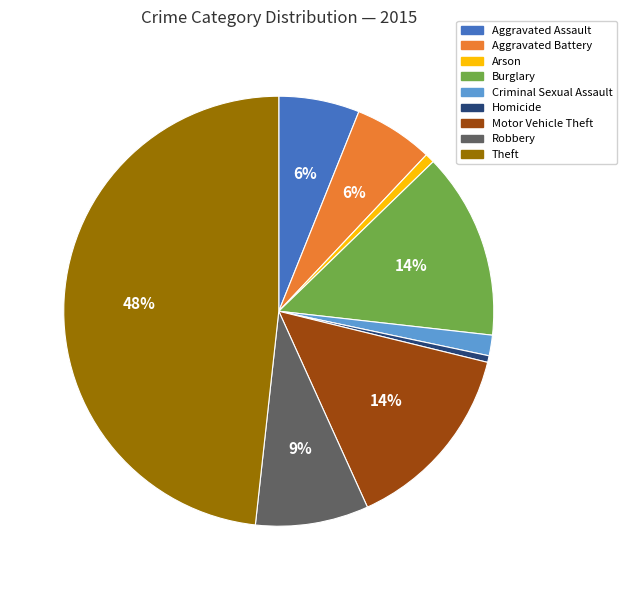

What percentage is the Aggravated Battery slice, to the nearest percent?

6%